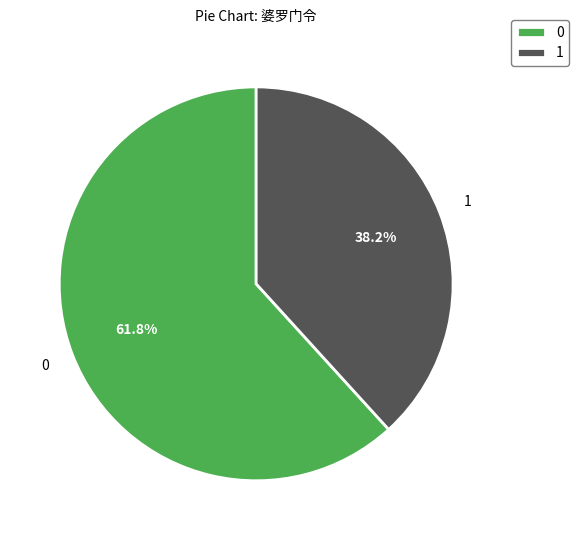

Approximately how many times larger is the value at 0 compared to 1?

1.6